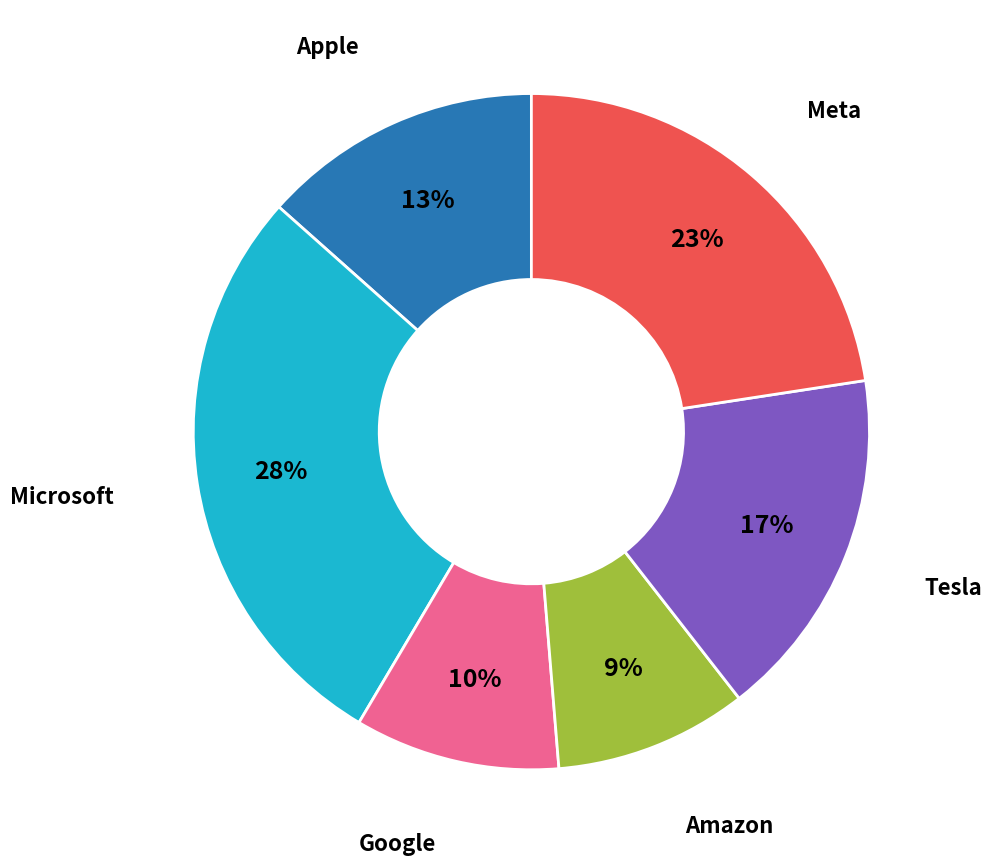

To the nearest percent, what is the difference between the largest and smallest slice percentages?

19%